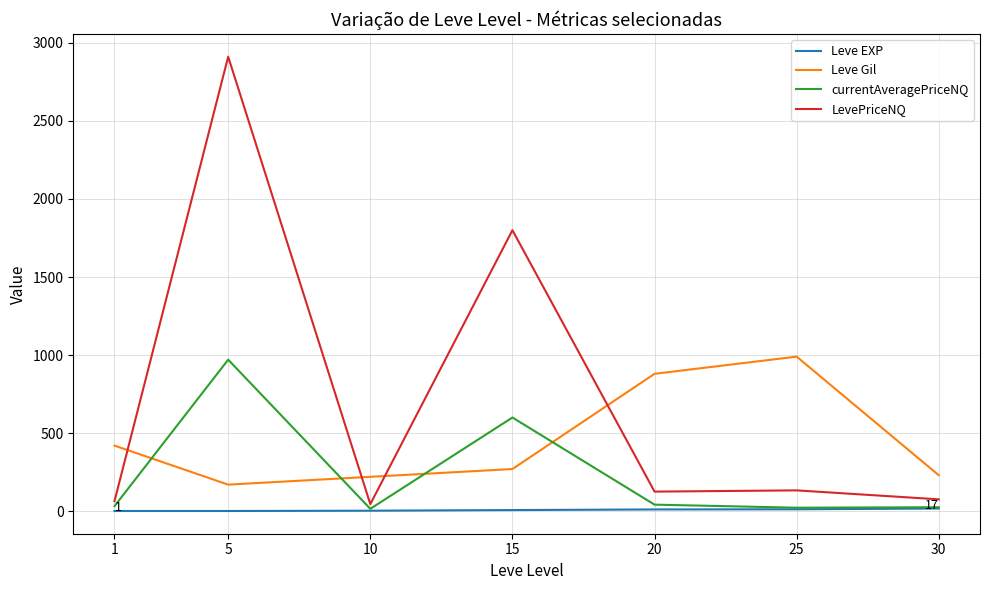

How many values in the Leve EXP series are below 7?

3